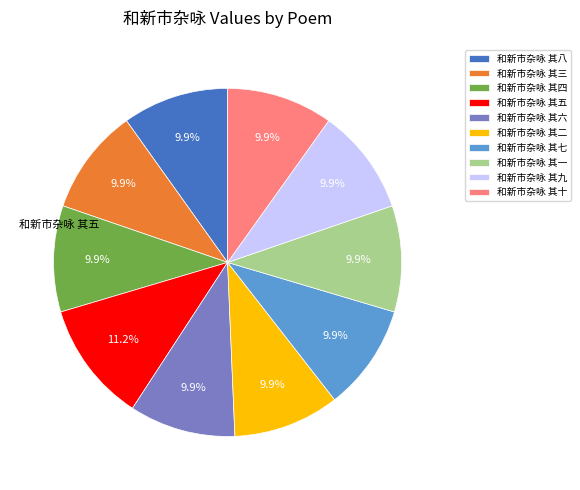

How many slices are in this pie chart?

10